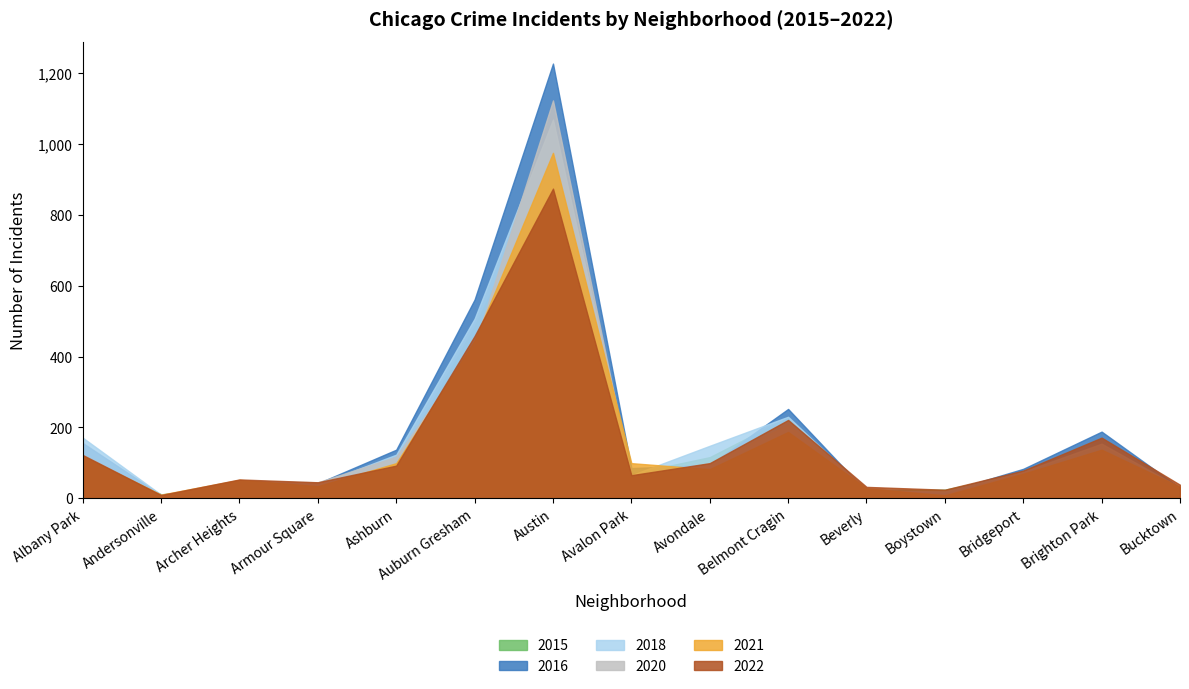

Which category has the highest value in the 2016 series?

Austin